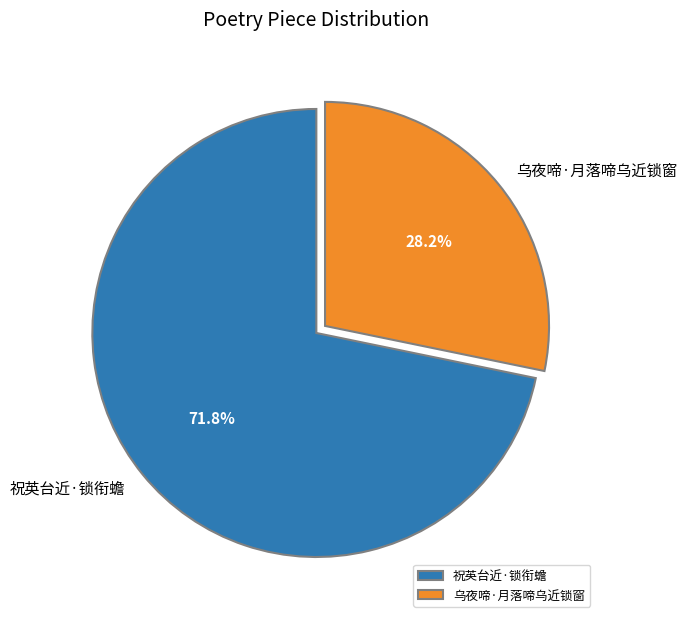

To the nearest percent, what is the difference between the largest and smallest slice percentages?

44%